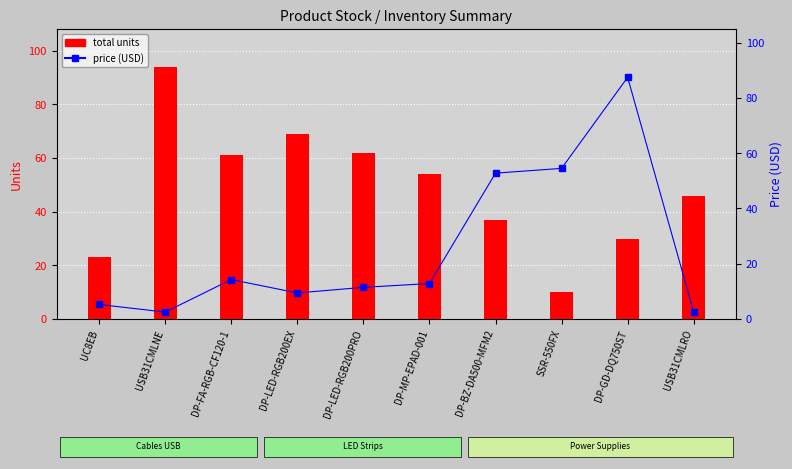

What position from the right is UC8EB?

10